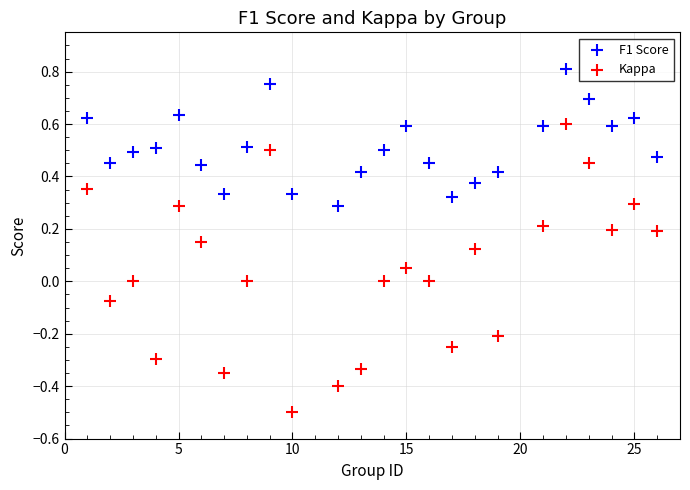

What is the X range (max minus min) for the scatter plot?

25.0